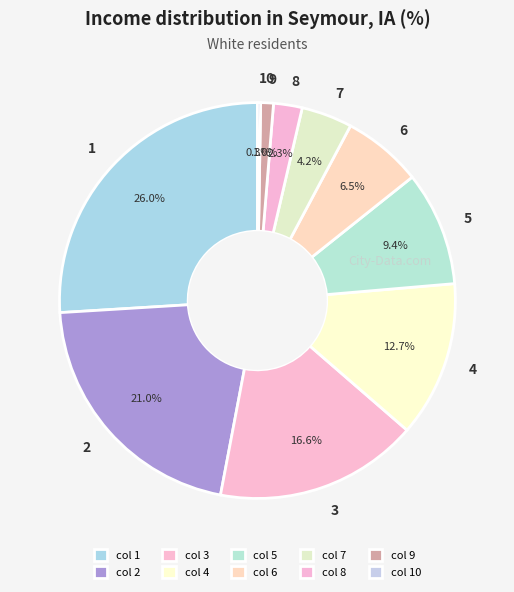

Approximately how many times larger is the value at 5 compared to 2?

0.4